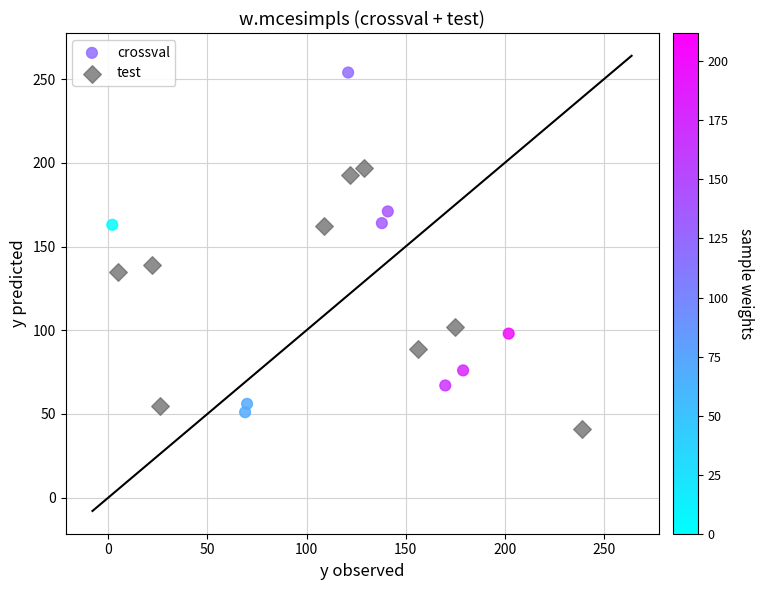

Which series reaches the maximum Y coordinate?

crossval